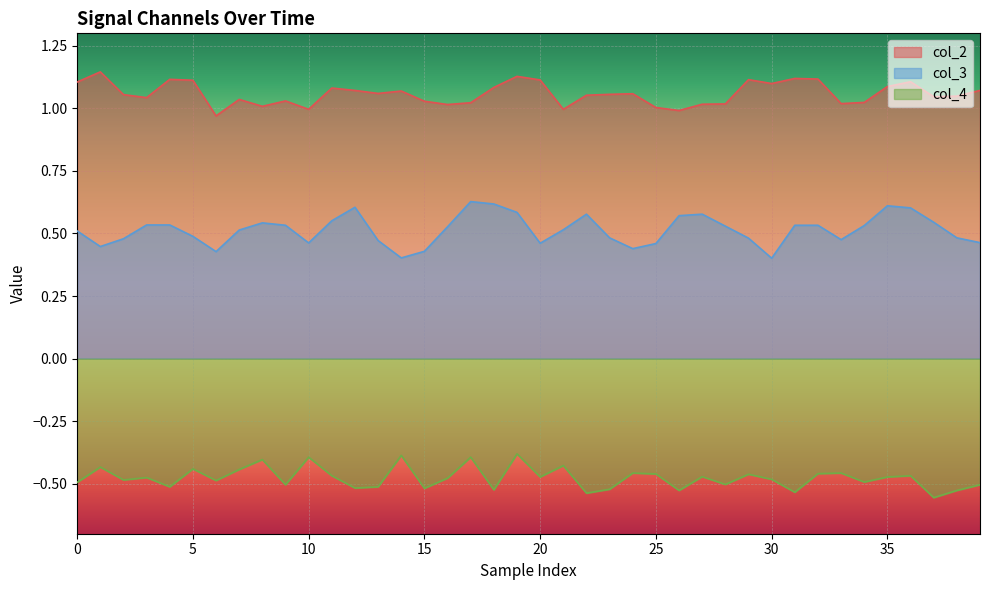

How many distinct data groups are displayed?

3